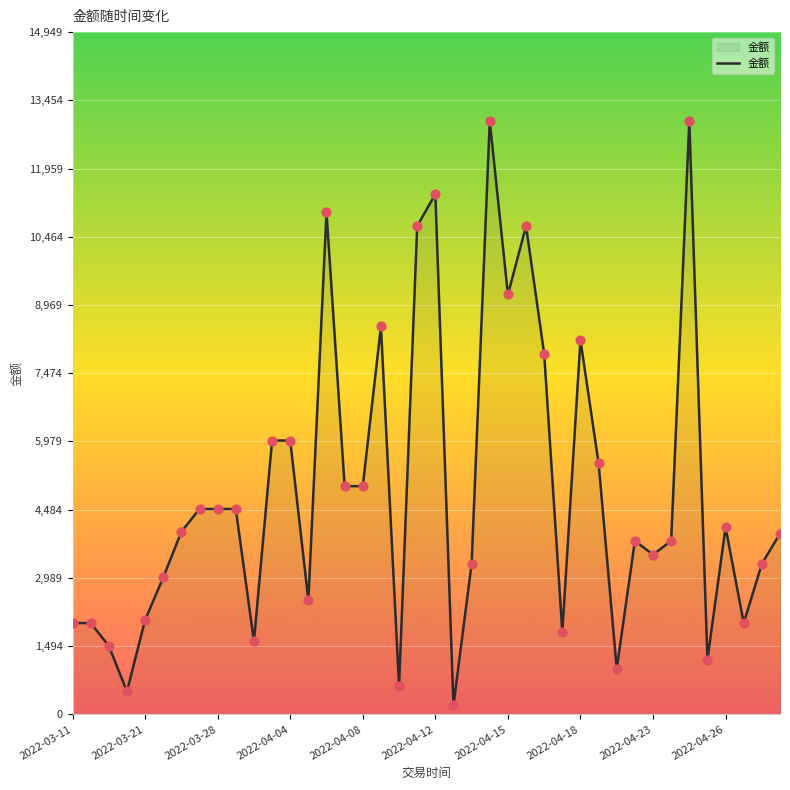

What is the maximum value shown in the chart?

13000